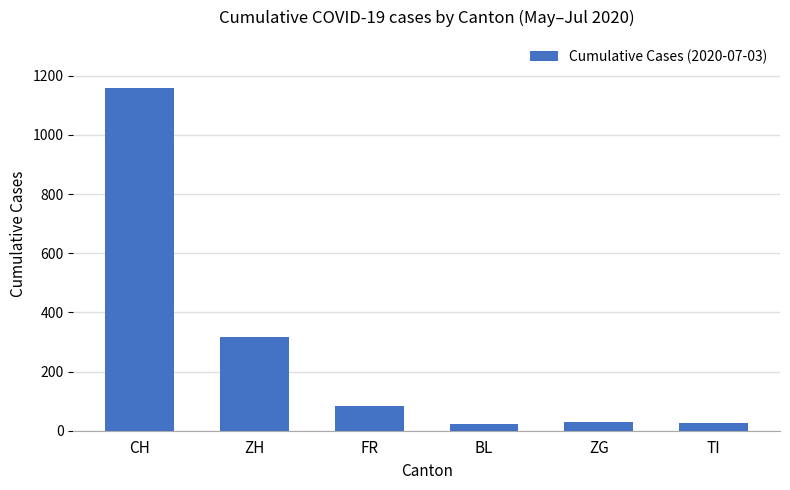

How many distinct data groups are displayed?

1